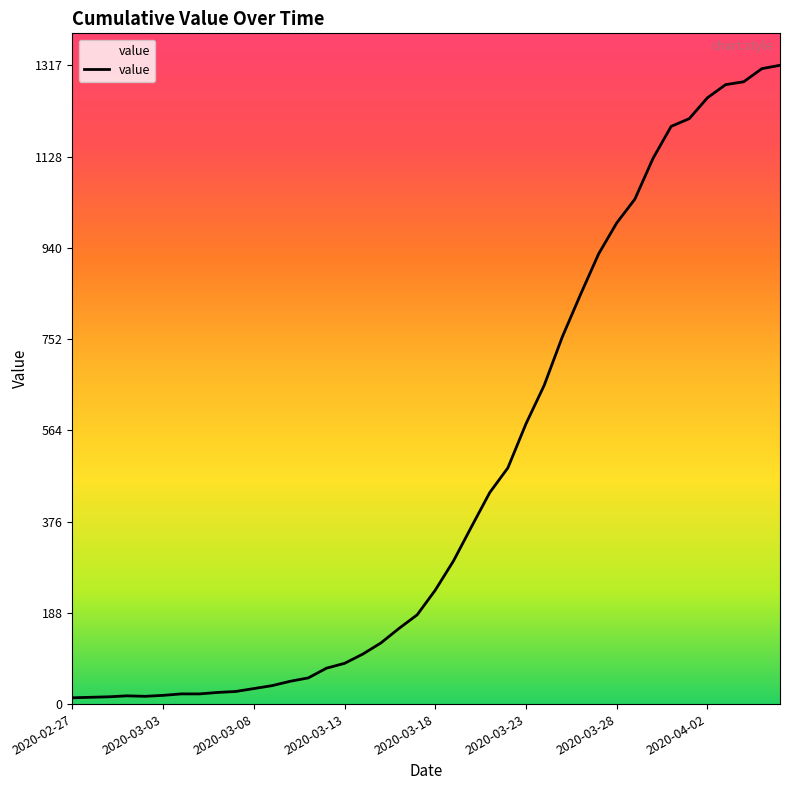

What is the difference between the maximum and minimum values?

1304